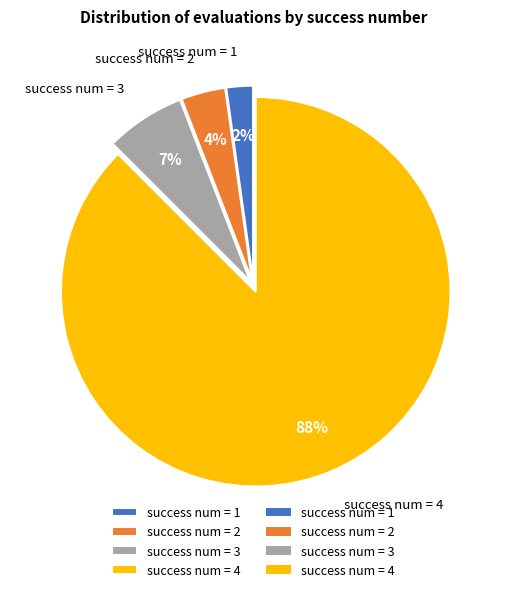

Between success num = 4 and success num = 1, which is larger?

success num = 4